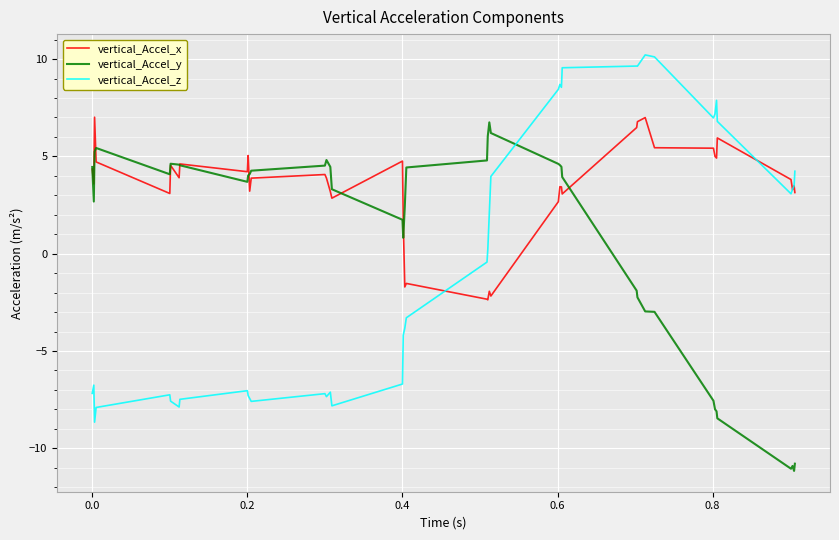

What is the average value of the vertical_Accel_x series?

3.3